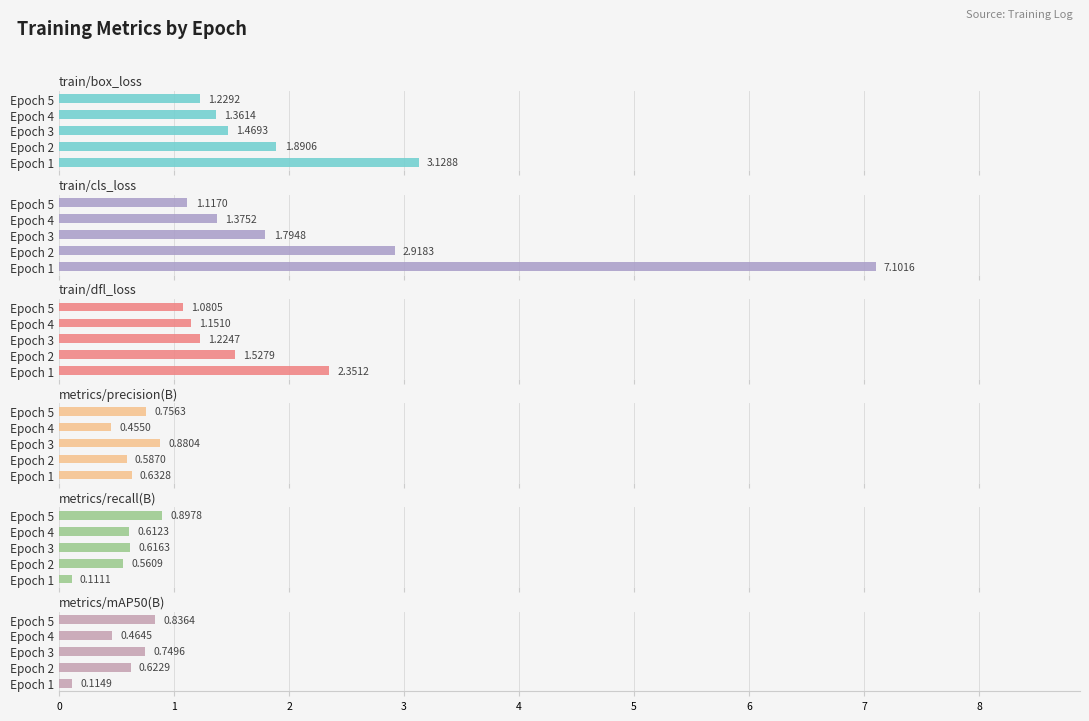

What is the value of the train/dfl_loss bar at the 5th from the left?

1.1